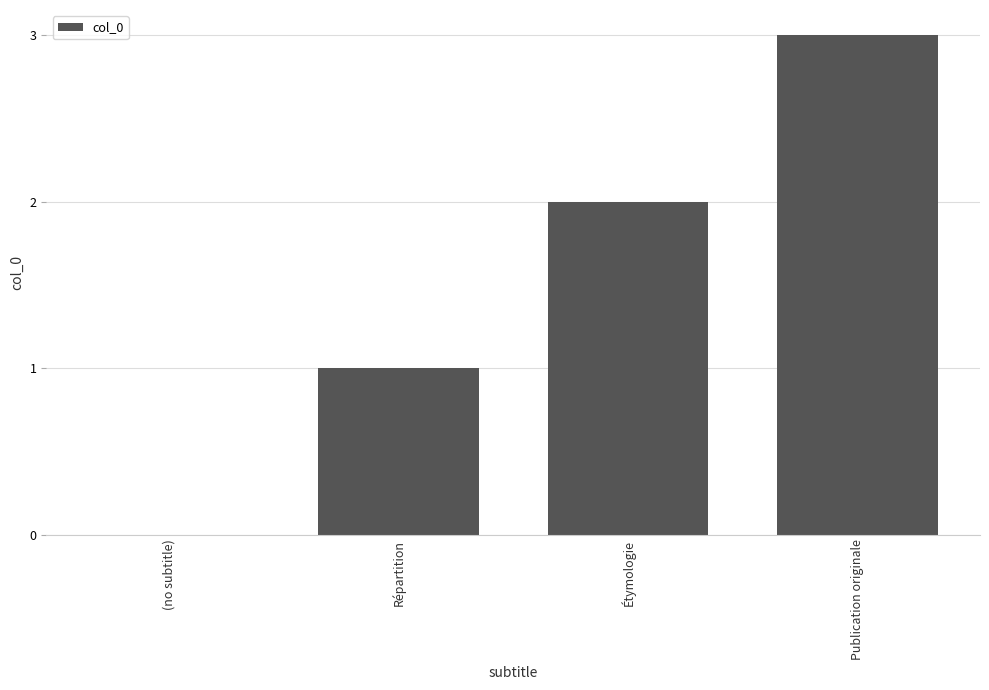

Which category has the highest value across all series?

Publication originale